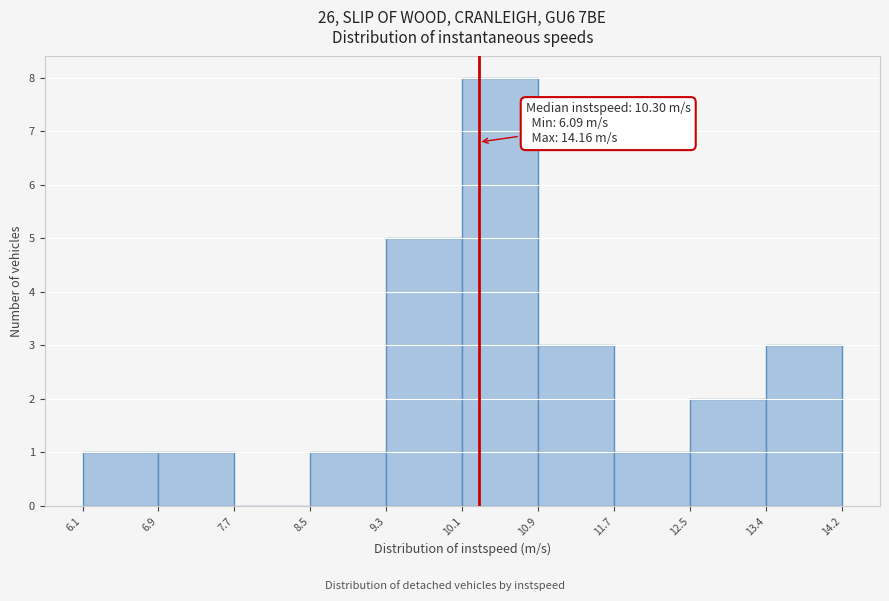

Over which range of the x-axis is the bar tallest?

10.1 to 10.9